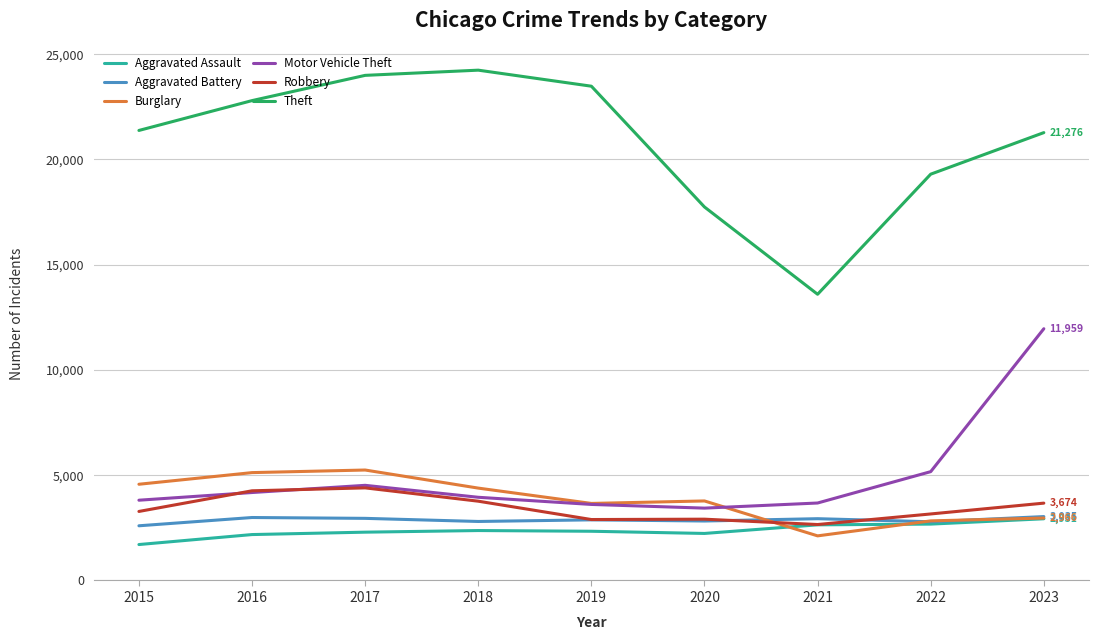

What is the difference between the Aggravated Battery values at 2018 and 2019?

77